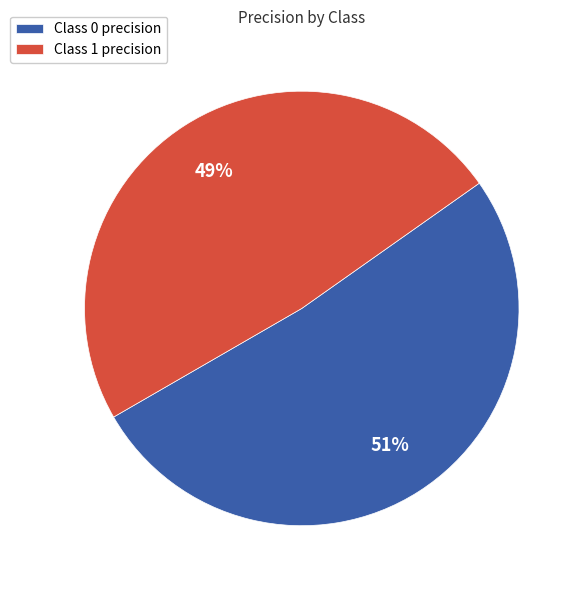

Is the sum of Class 1 precision and Class 0 precision greater than half?

Yes